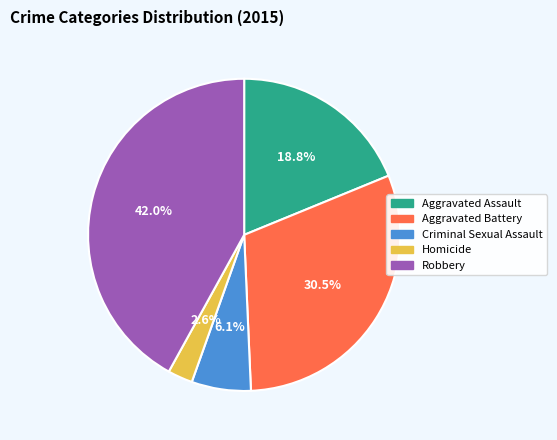

Does any single category account for the majority?

No